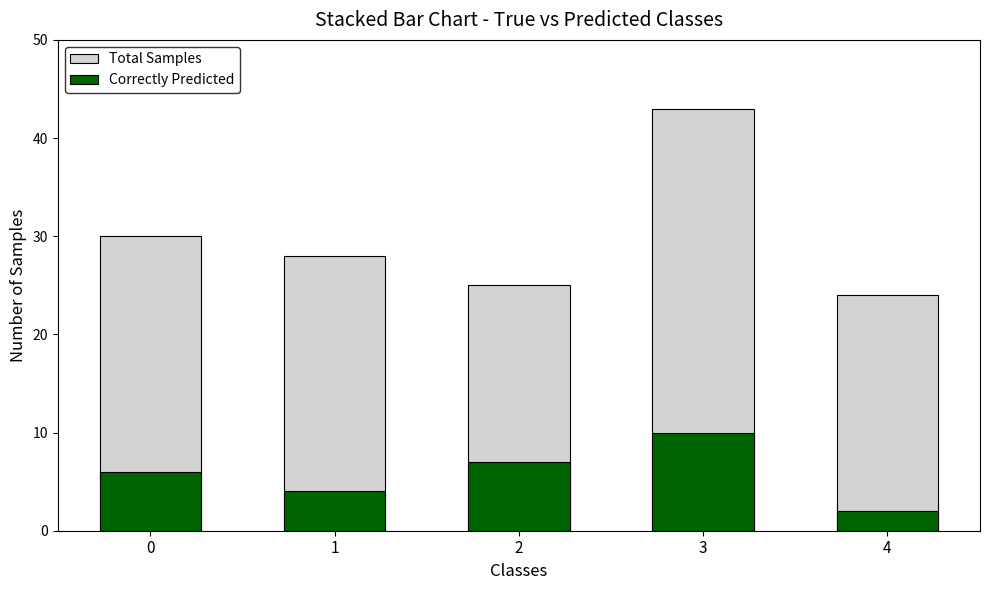

At how many categories does at least one series exceed 2?

5